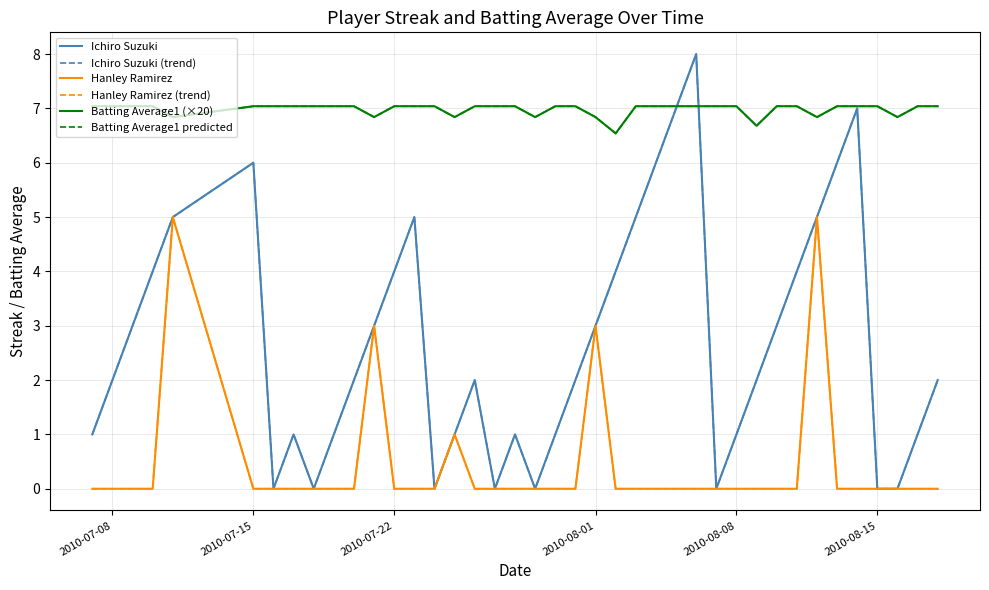

Does the chart display data point markers on the line(s)?

No